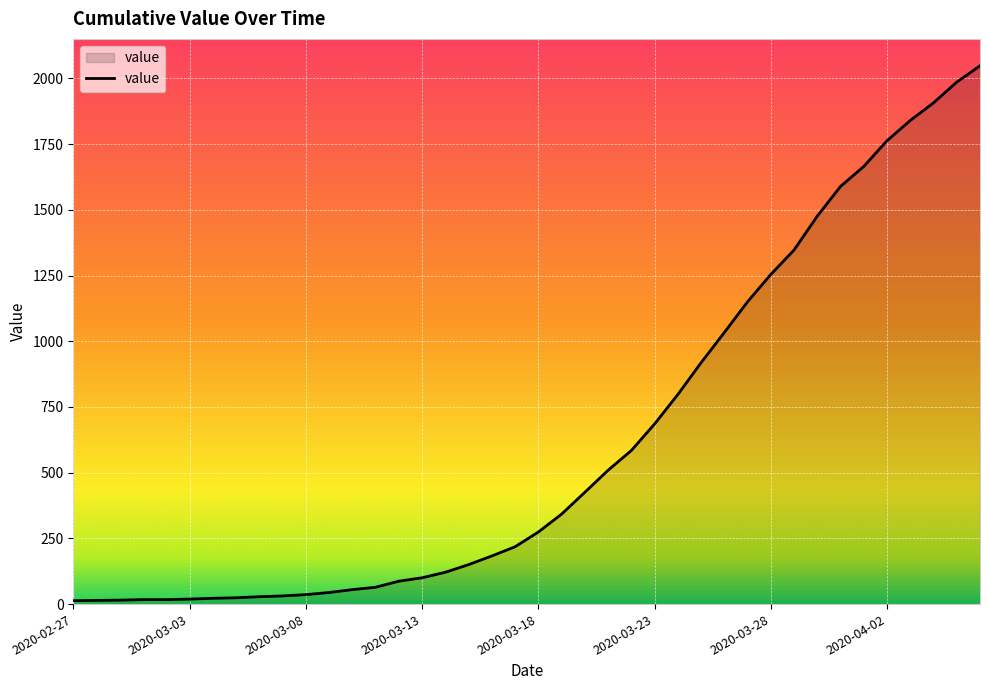

What is the greatest value displayed?

2048